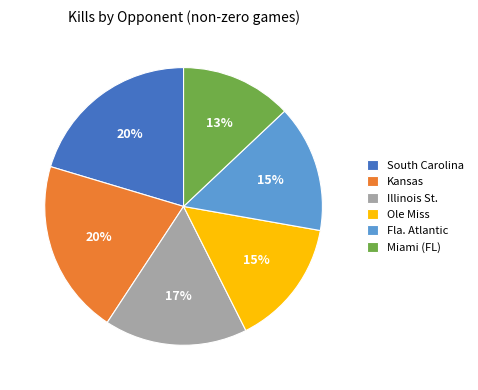

Is there any slice that represents more than half of the pie?

No